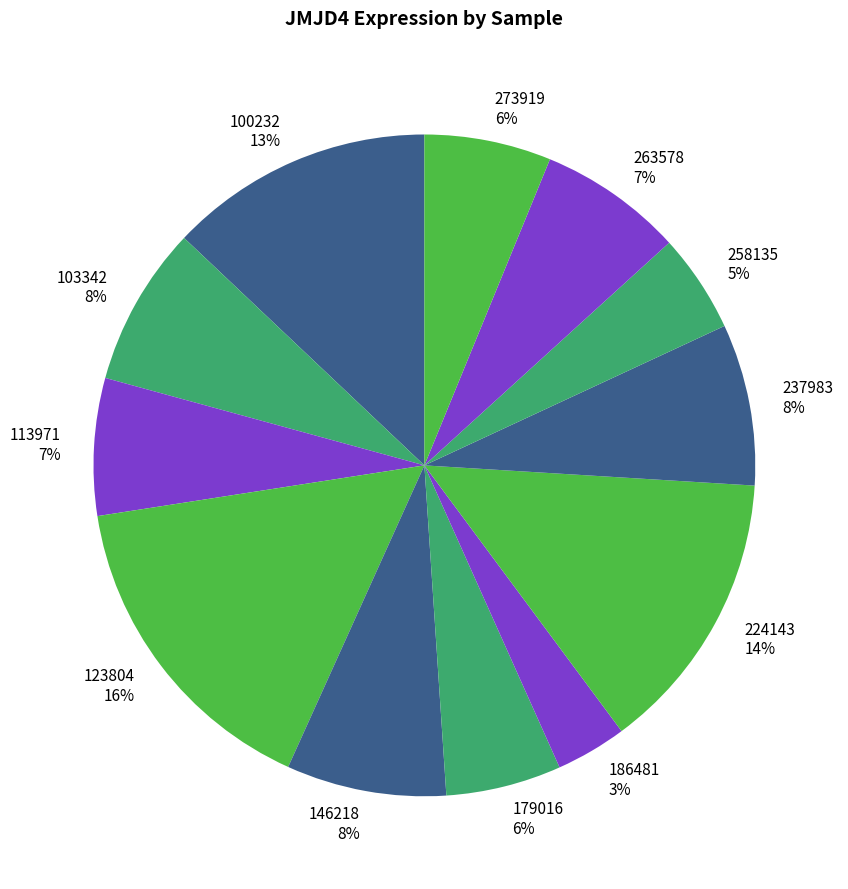

Is 100232 the majority of the pie?

No